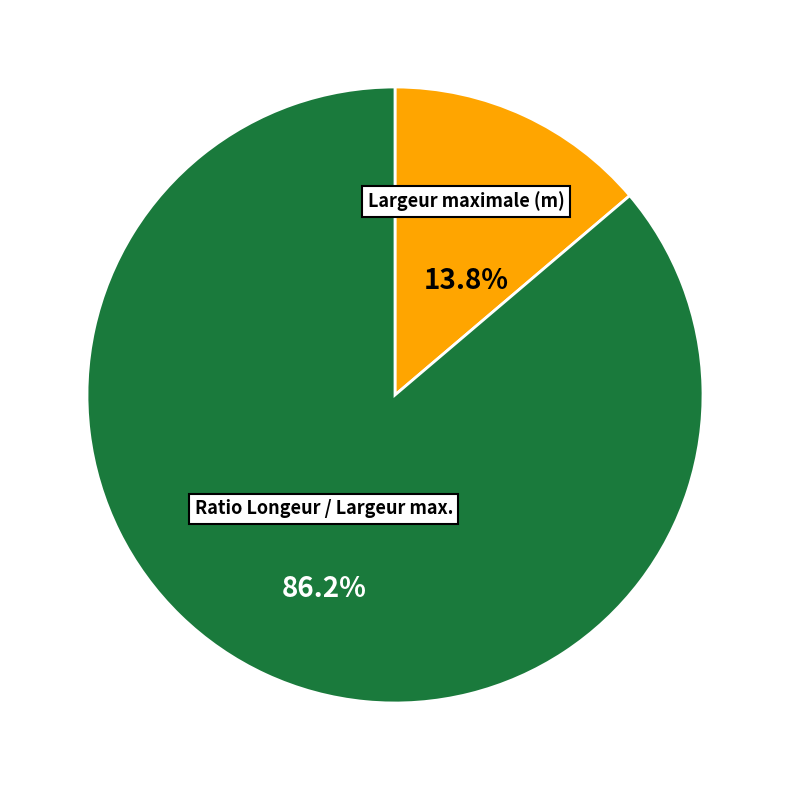

Does any single category account for the majority?

Yes